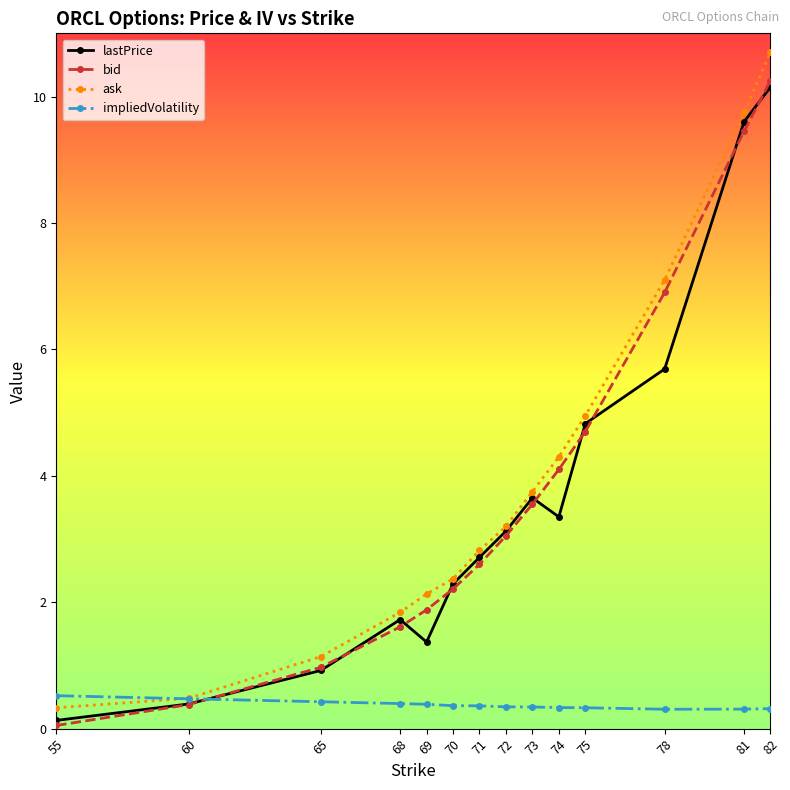

True or false: ask and bid intersect in this chart.

False